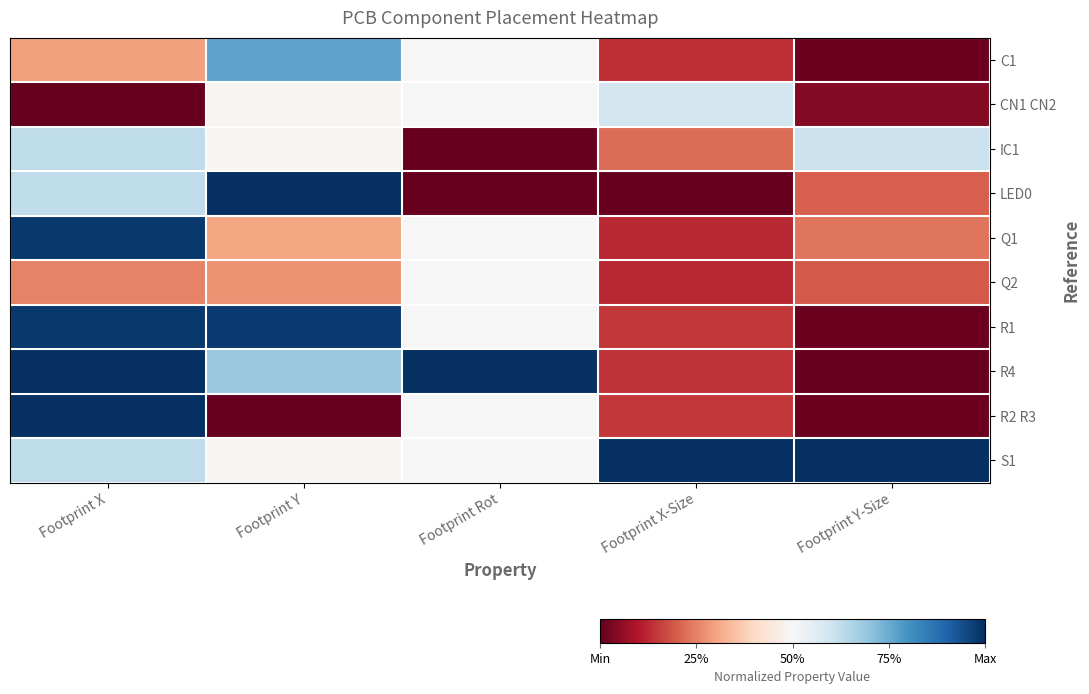

At which category is the sum across all series the highest?

Footprint X